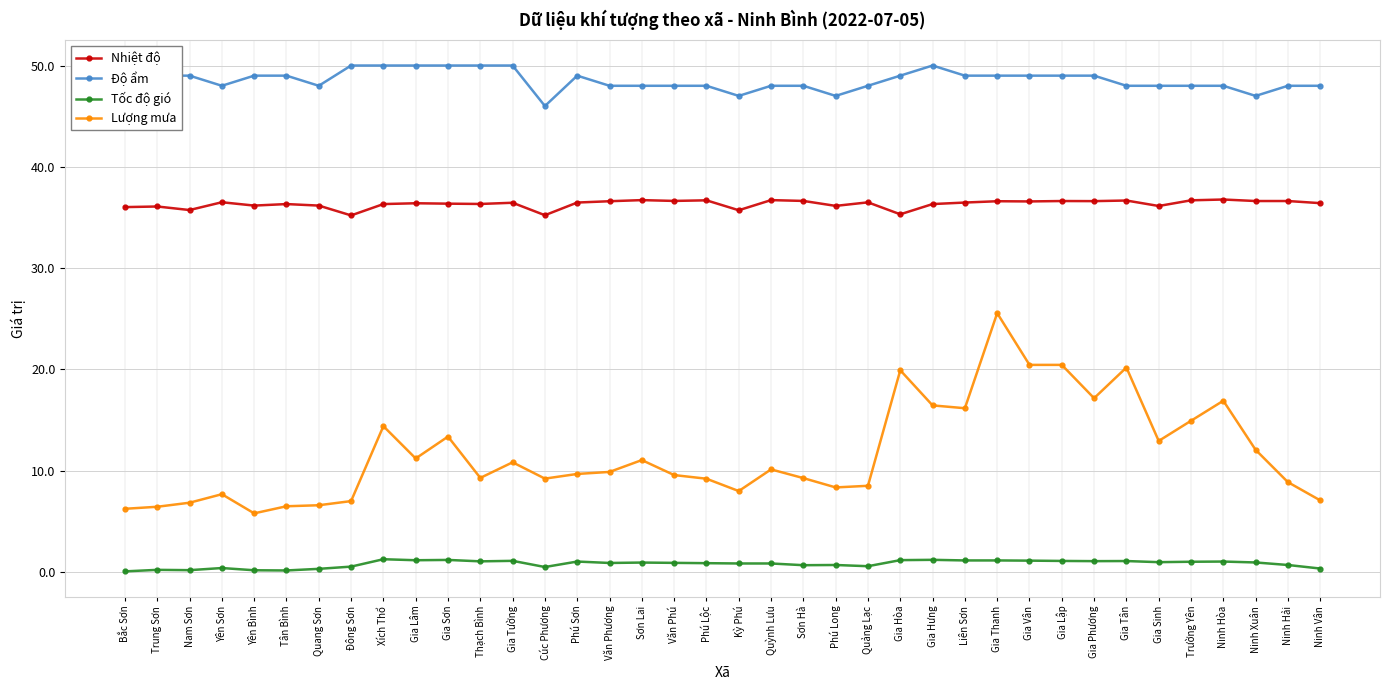

How many series are shown in this chart?

4